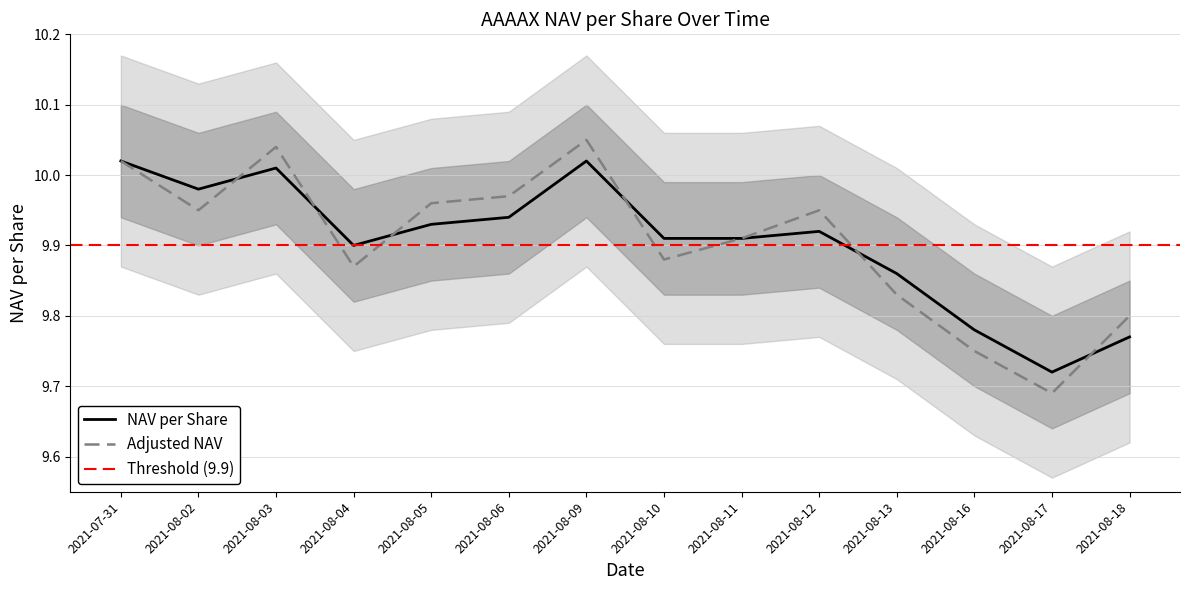

What is the ratio of the value at 2021-08-03 to the value at 2021-08-17?

1.0